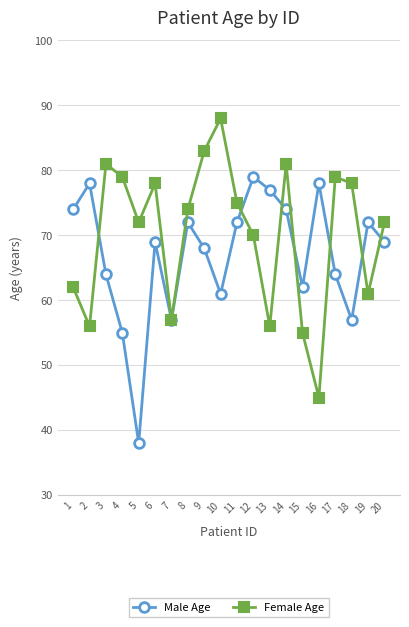

List the series in order of their overall mean, highest first.

Female Age, Male Age